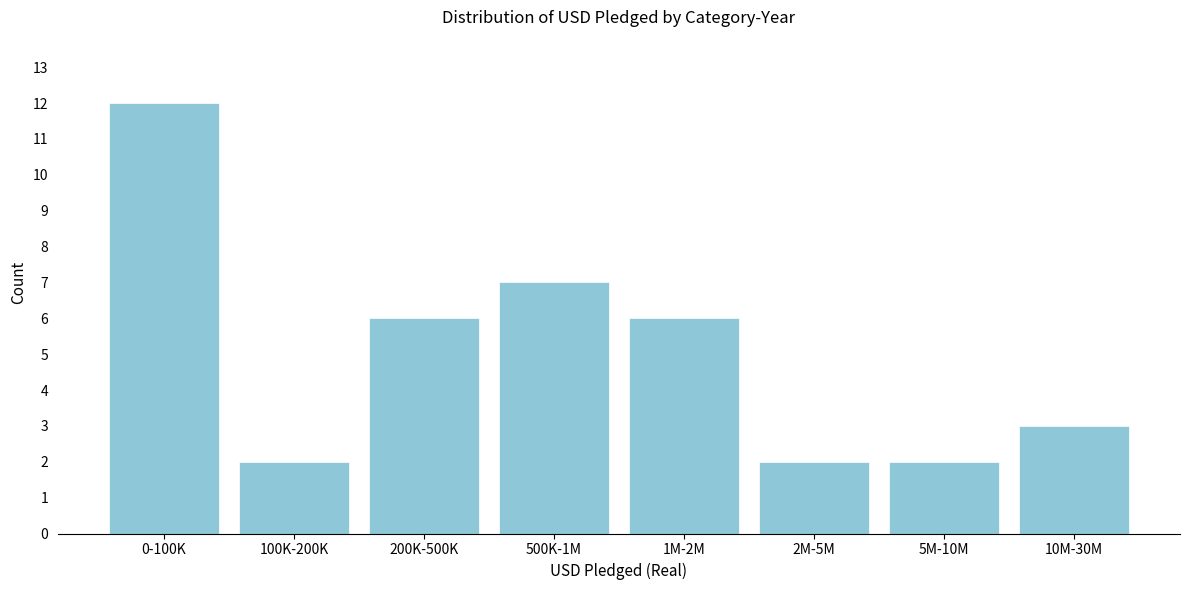

Reading left to right, list all the values displayed in this chart.

0-100K=12	100K-200K=2	200K-500K=6	500K-1M=7	1M-2M=6	2M-5M=2	5M-10M=2	10M-30M=3